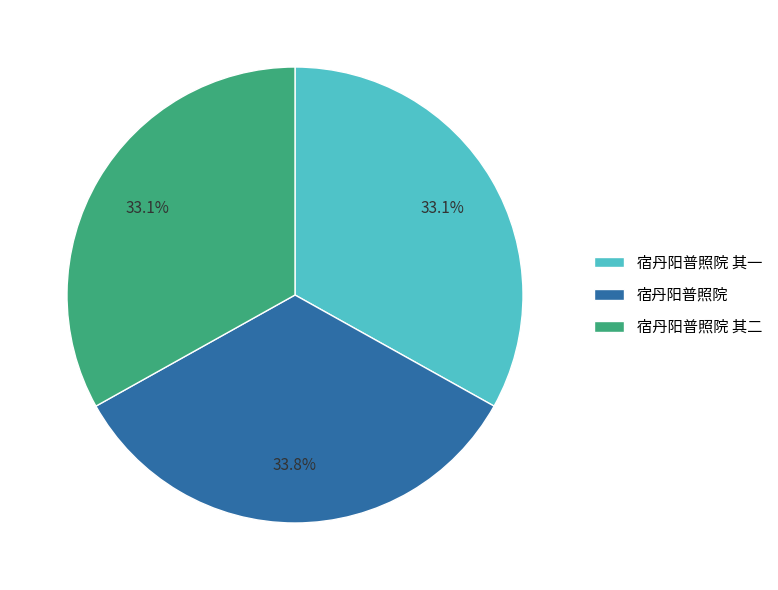

Is there any slice that represents more than half of the pie?

No